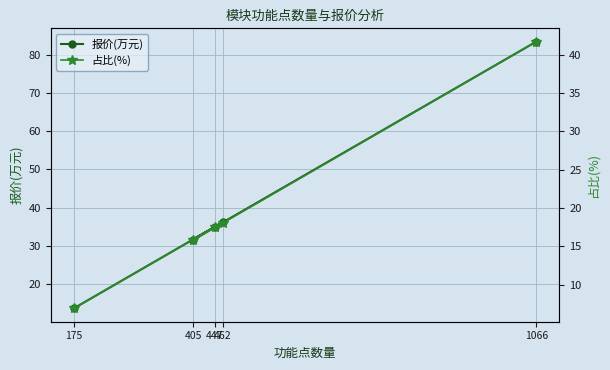

At how many categories does at least one series exceed 28?

4